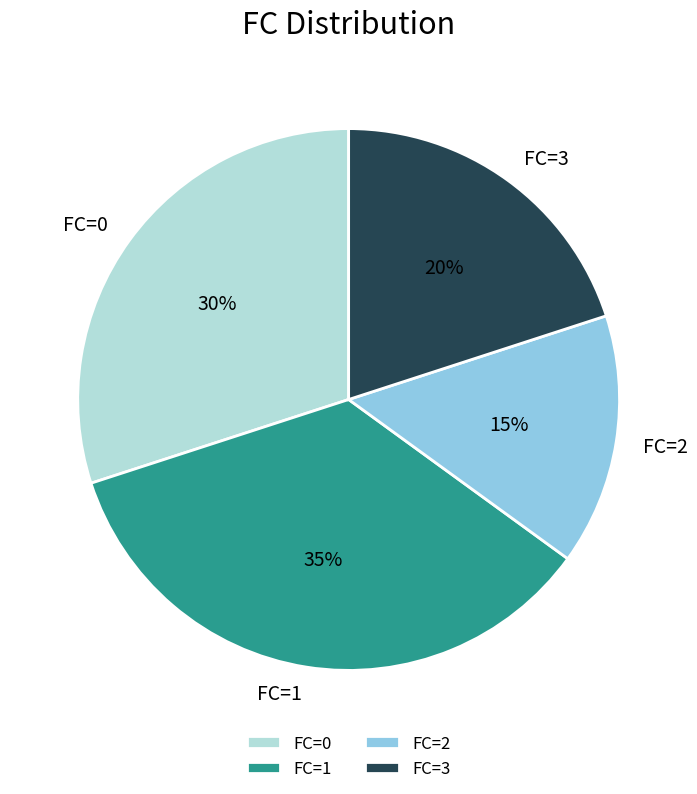

Does FC=3 account for over 50% of the chart?

No